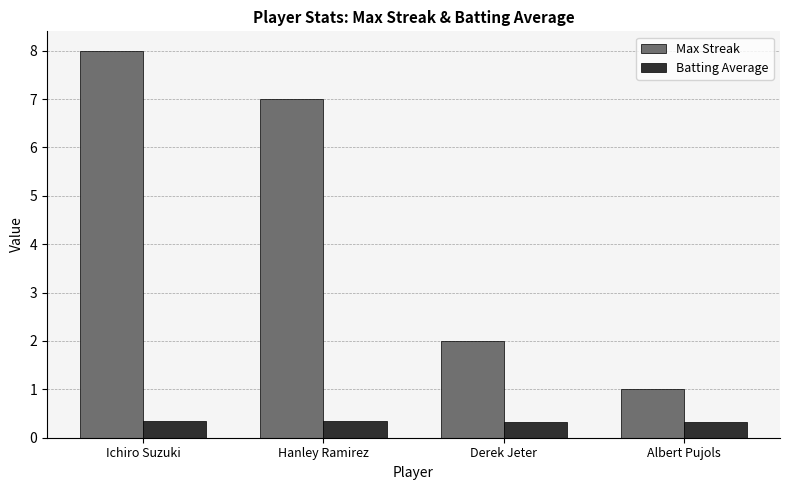

Where is Max Streak nearest to the value 4?

Derek Jeter